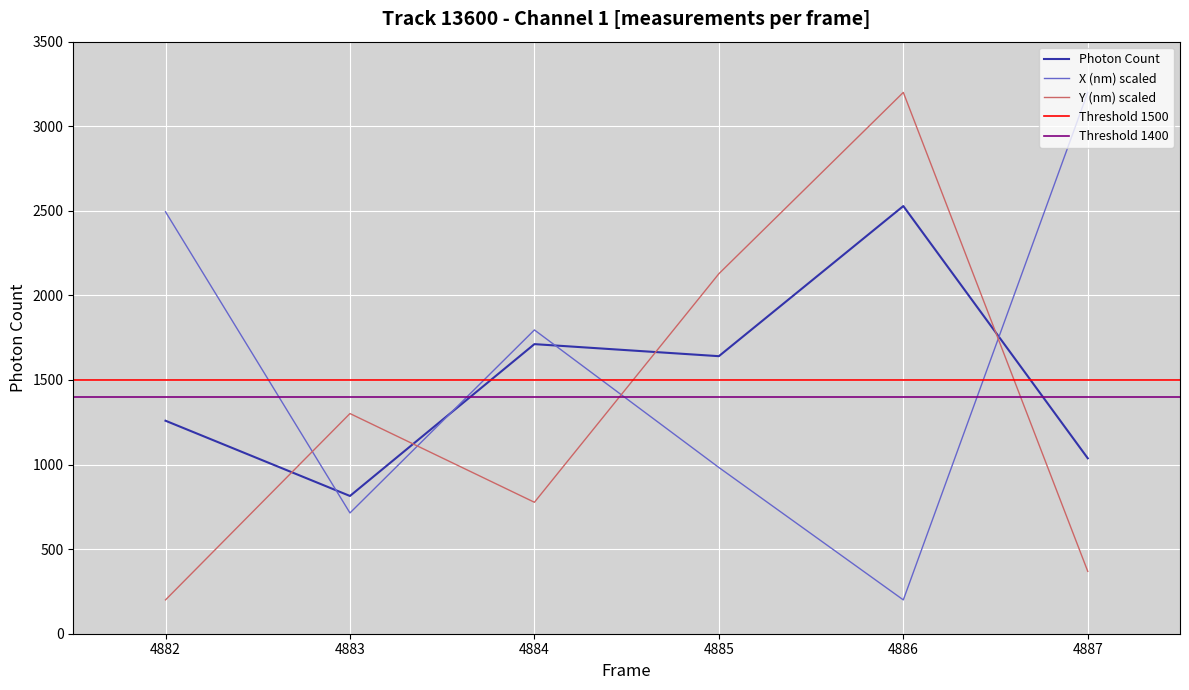

List the labels in order of X (nm) scaled value, smallest first.

4886, 4883, 4885, 4884, 4882, 4887